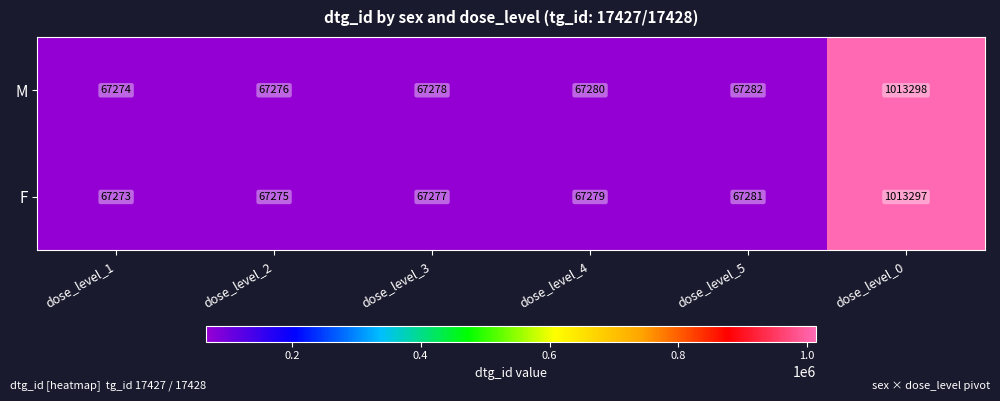

How many data points does each series have?

6